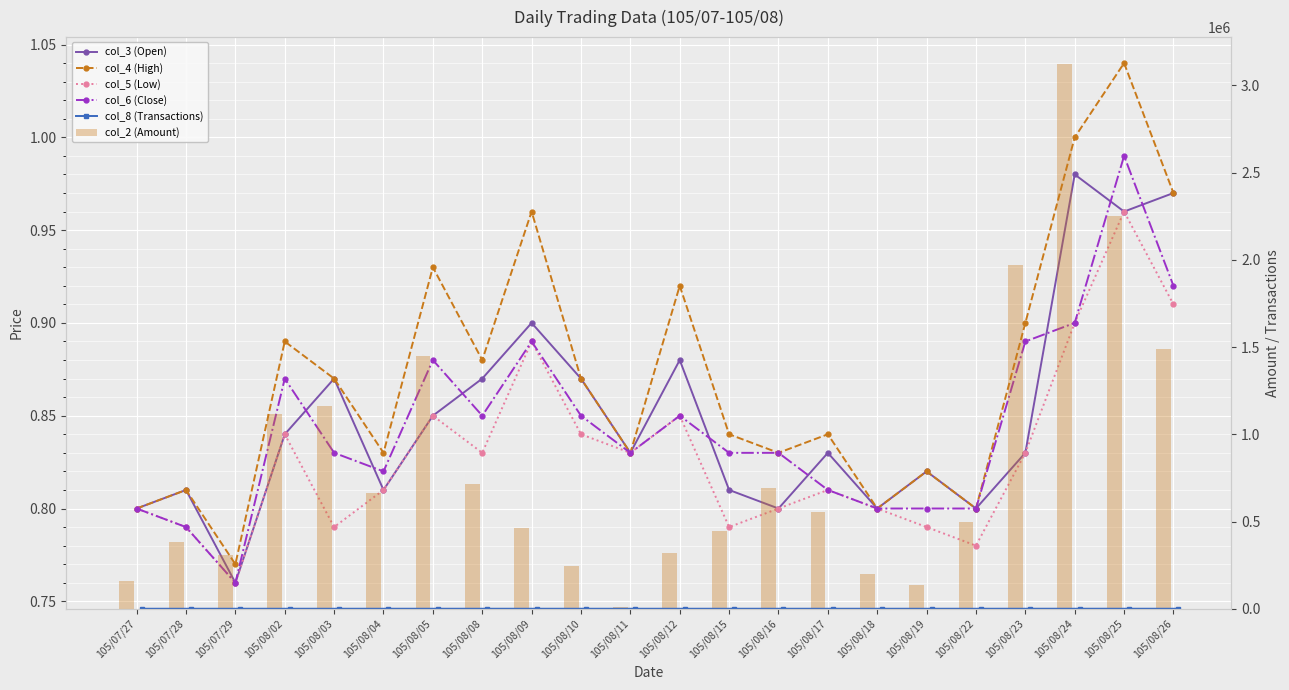

What position from the right is 105/08/03?

18